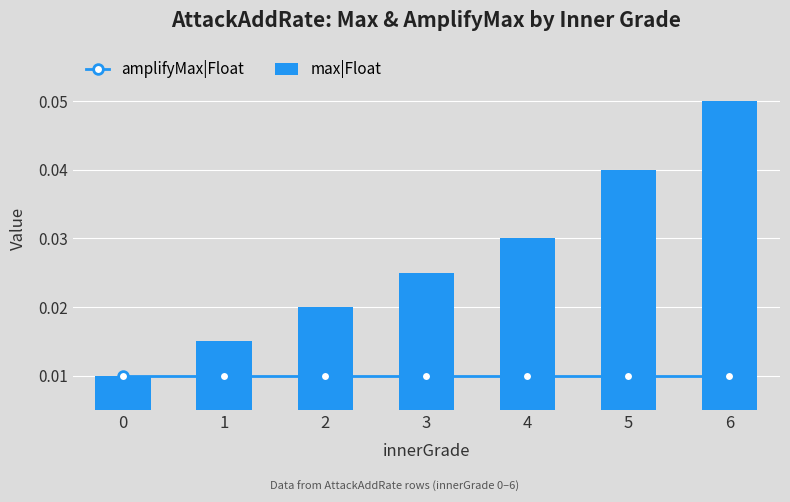

Are the bars horizontal?

No